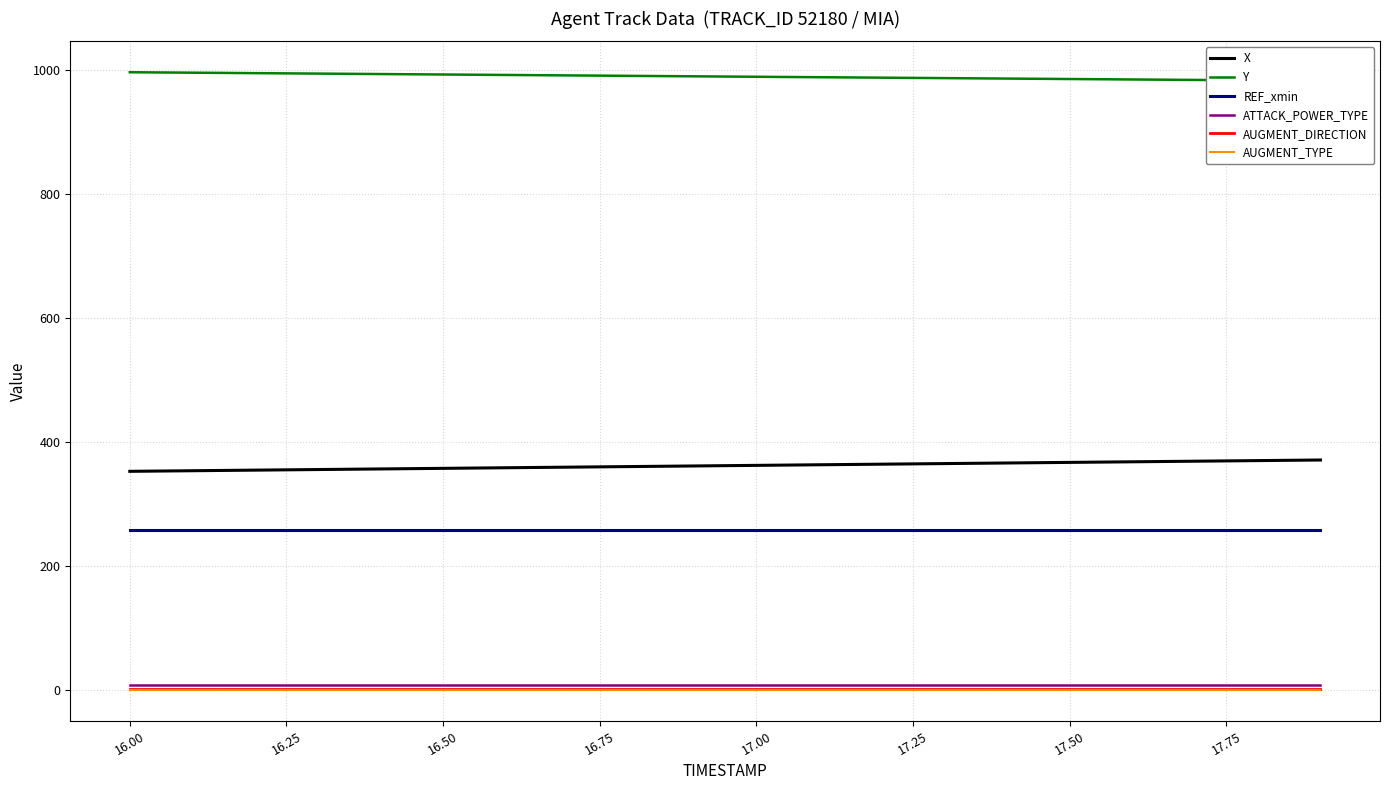

Reading right to left, what are all the values shown in this chart?

X: 370.7	369.8	368.8	367.8	366.9	365.9	364.9	364.0	363.0	362.1	361.1	360.1	359.2	358.2	357.3	356.3	355.3	354.4	353.4	352.5
Y: 982.2	982.9	983.6	984.3	985.1	985.8	986.5	987.3	988.0	988.7	989.4	990.2	990.9	991.6	992.4	993.1	993.8	994.6	995.3	996.0
REF_xmin: 257.7	257.7	257.7	257.7	257.7	257.7	257.7	257.7	257.7	257.7	257.7	257.7	257.7	257.7	257.7	257.7	257.7	257.7	257.7	257.7
ATTACK_POWER_TYPE: 8.0	8.0	8.0	8.0	8.0	8.0	8.0	8.0	8.0	8.0	8.0	8.0	8.0	8.0	8.0	8.0	8.0	8.0	8.0	8.0
AUGMENT_DIRECTION: 1.0	1.0	1.0	1.0	1.0	1.0	1.0	1.0	1.0	1.0	1.0	1.0	1.0	1.0	1.0	1.0	1.0	1.0	1.0	1.0
AUGMENT_TYPE: 0.0	0.0	0.0	0.0	0.0	0.0	0.0	0.0	0.0	0.0	0.0	0.0	0.0	0.0	0.0	0.0	0.0	0.0	0.0	0.0